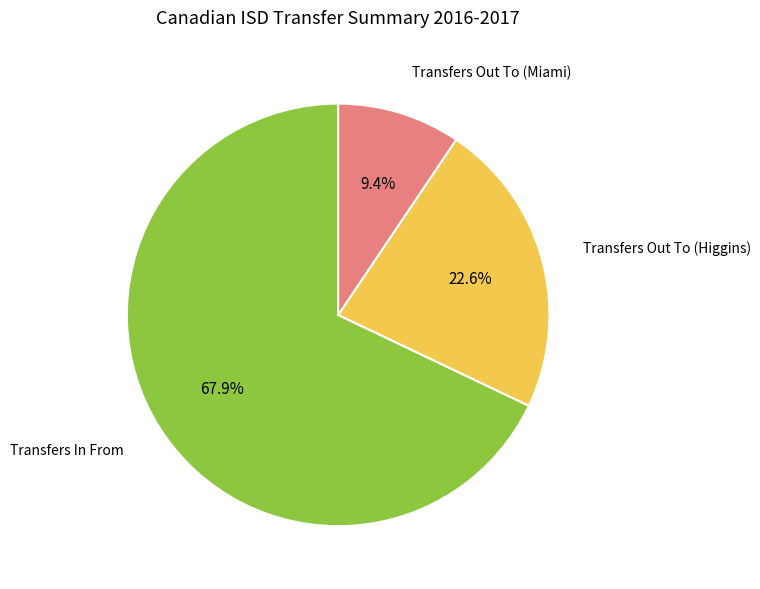

Is there any slice that represents more than half of the pie?

Yes